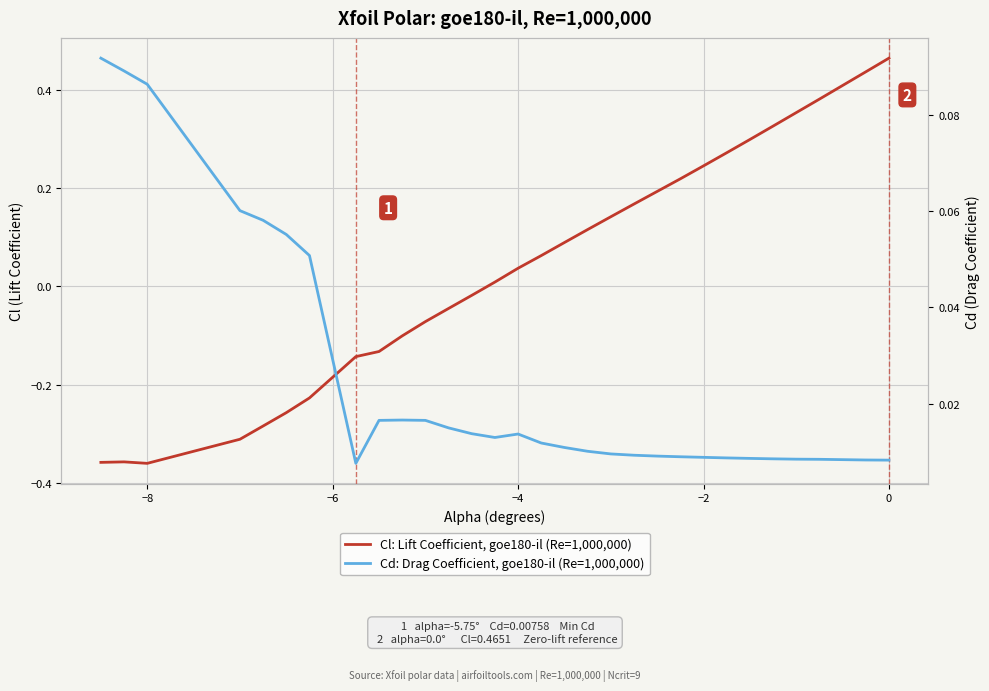

Reading left to right, list all the values displayed in this chart.

Cl: Lift Coefficient, goe180-il (Re=1,000,000): -0.4	-0.4	-0.4	-0.3	-0.3	-0.3	-0.2	-0.1	-0.1	-0.1	-0.1	-0.0	-0.0	0.0	0.0	0.1	0.1	0.1	0.1	0.2	0.2	0.2	0.2	0.3	0.3	0.3	0.4	0.4	0.4	0.5
Cd: Drag Coefficient, goe180-il (Re=1,000,000): 0.1	0.1	0.1	0.1	0.1	0.1	0.1	0.0	0.0	0.0	0.0	0.0	0.0	0.0	0.0	0.0	0.0	0.0	0.0	0.0	0.0	0.0	0.0	0.0	0.0	0.0	0.0	0.0	0.0	0.0